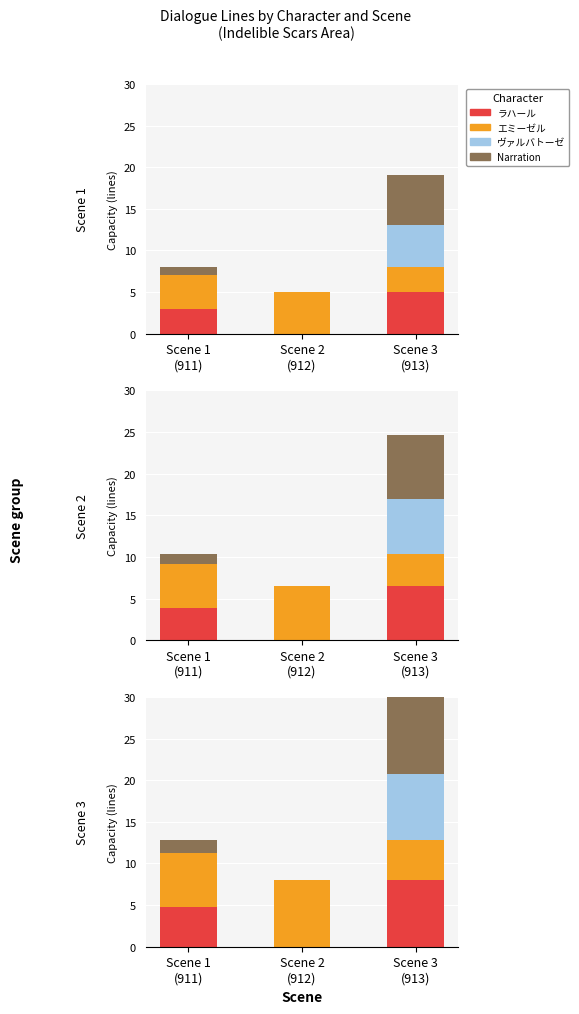

Which label corresponds to the largest value in the chart?

Scene 3
(913)